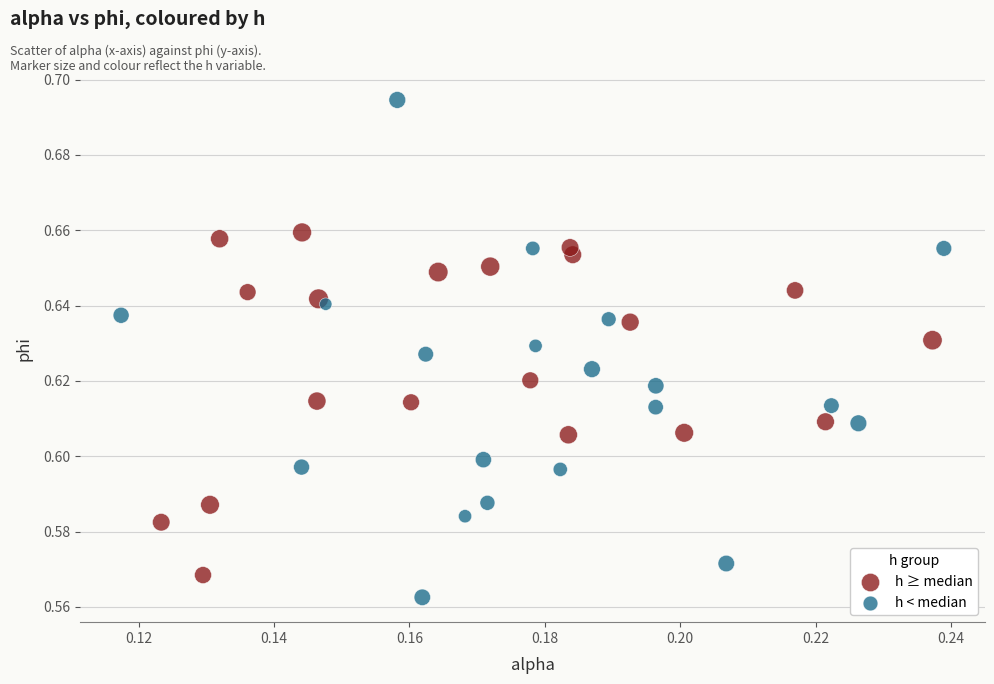

Which series has the widest spread of Y values?

h < median